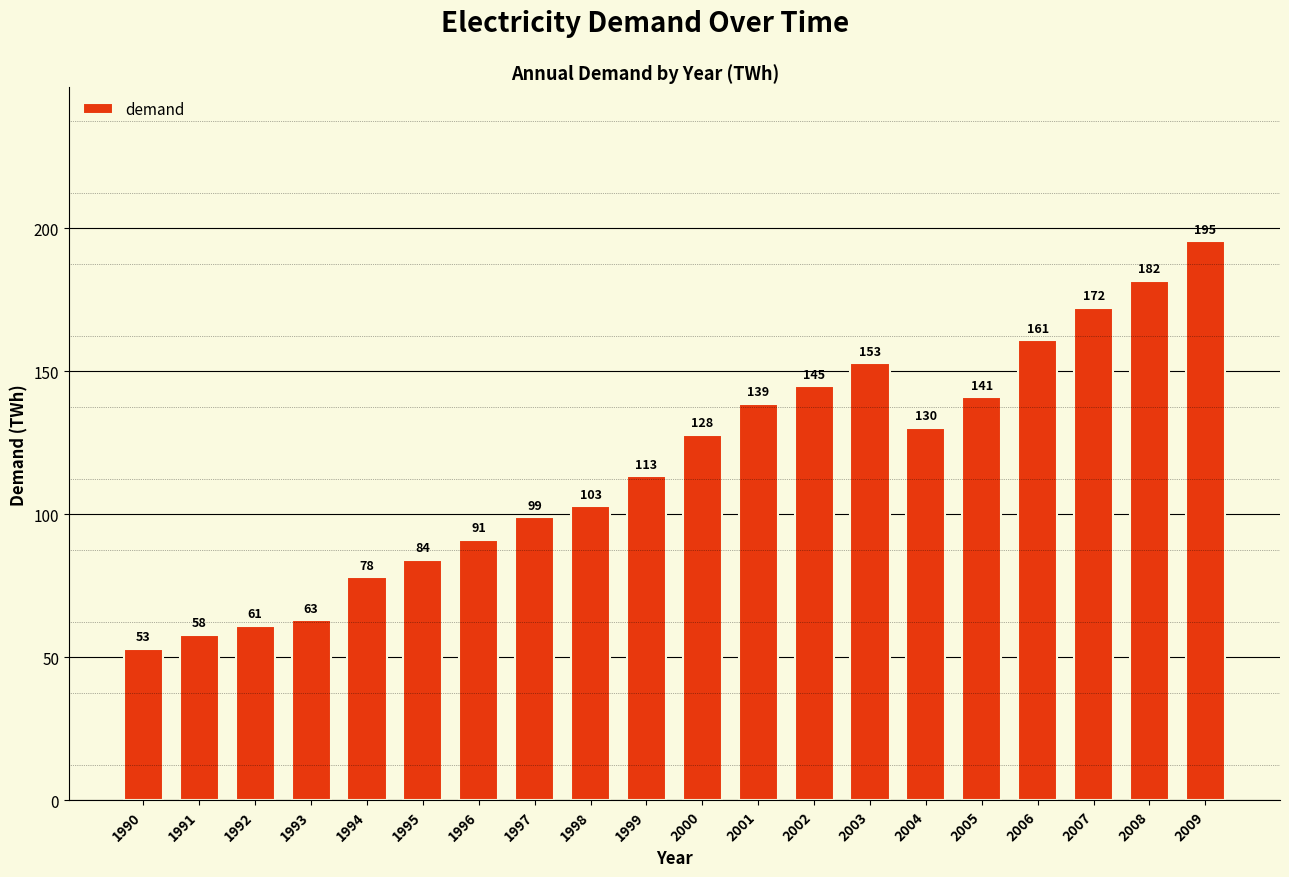

Are the bars grouped side by side (vs. stacked)?

No